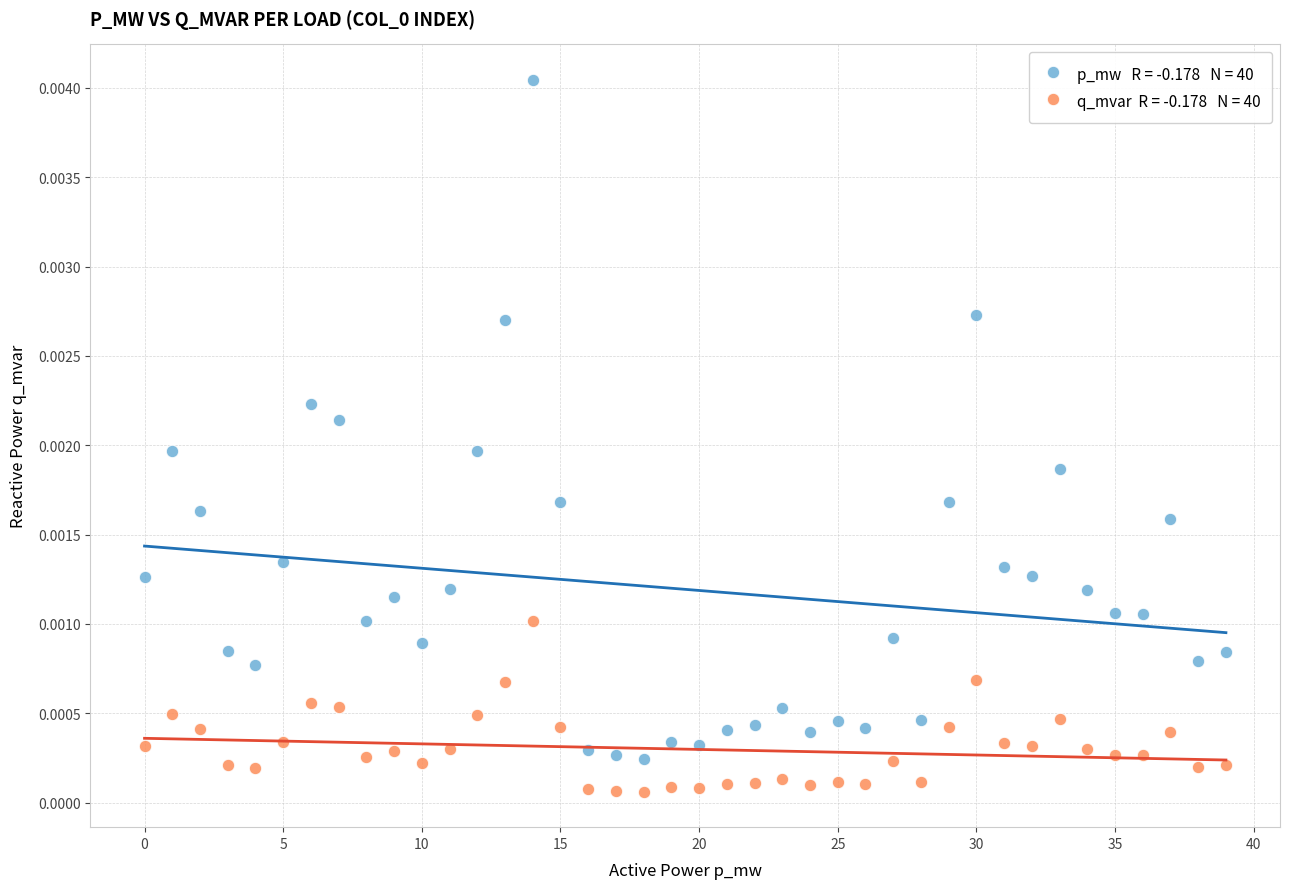

How many data points are displayed?

80